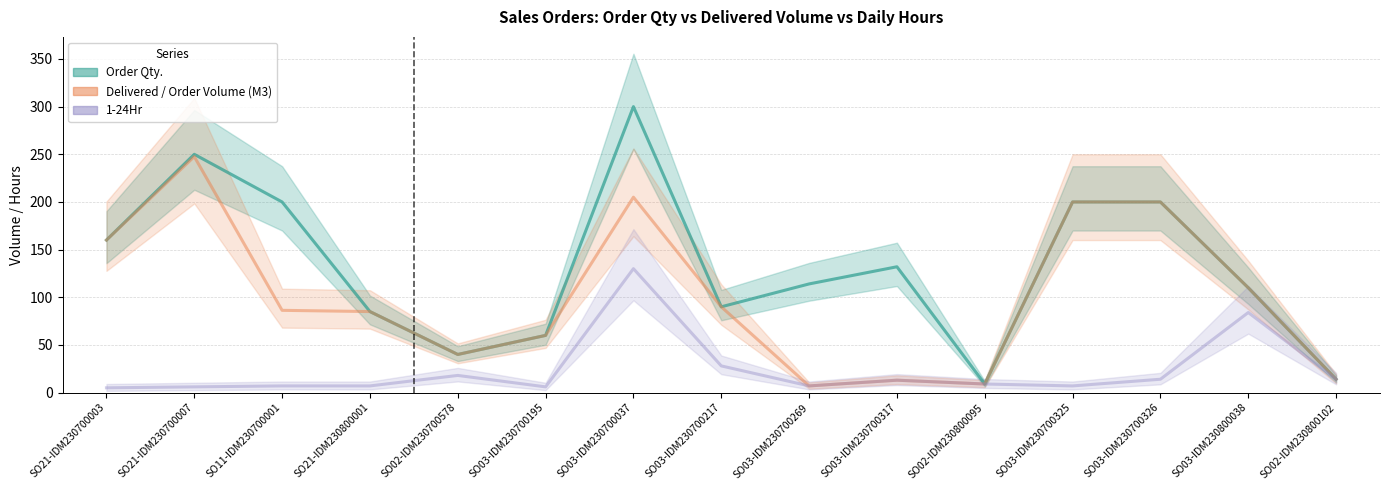

What is the approximate value of Delivered / Order Volume (M3) at SO11-IDM230700001?

86.3